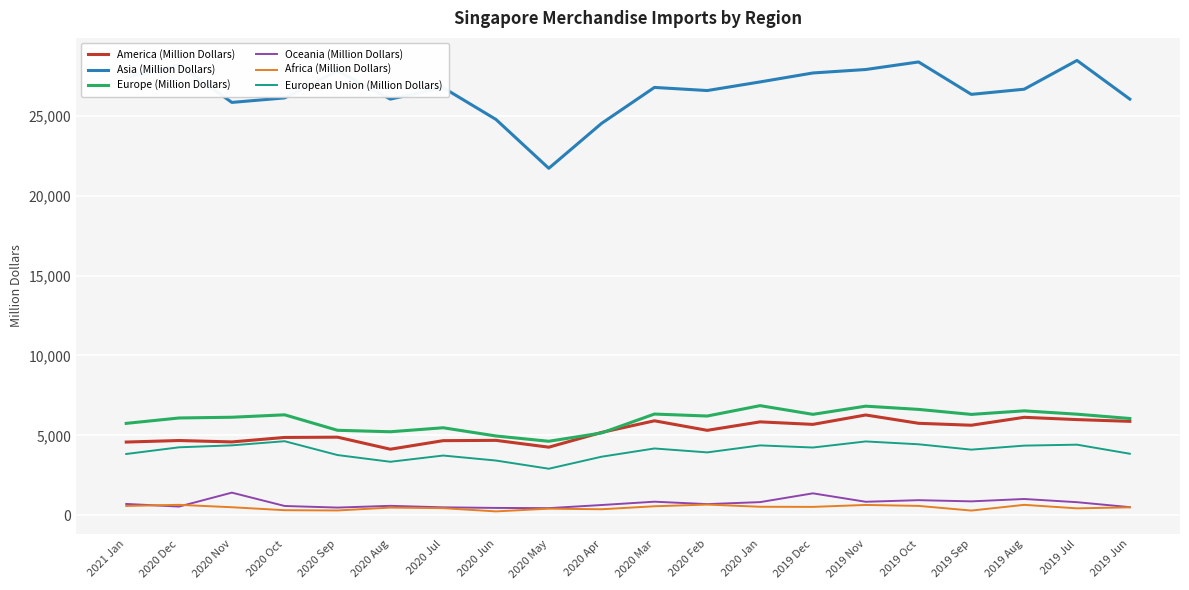

What is the difference between the highest and lowest values at 2019 Nov?

27263.0